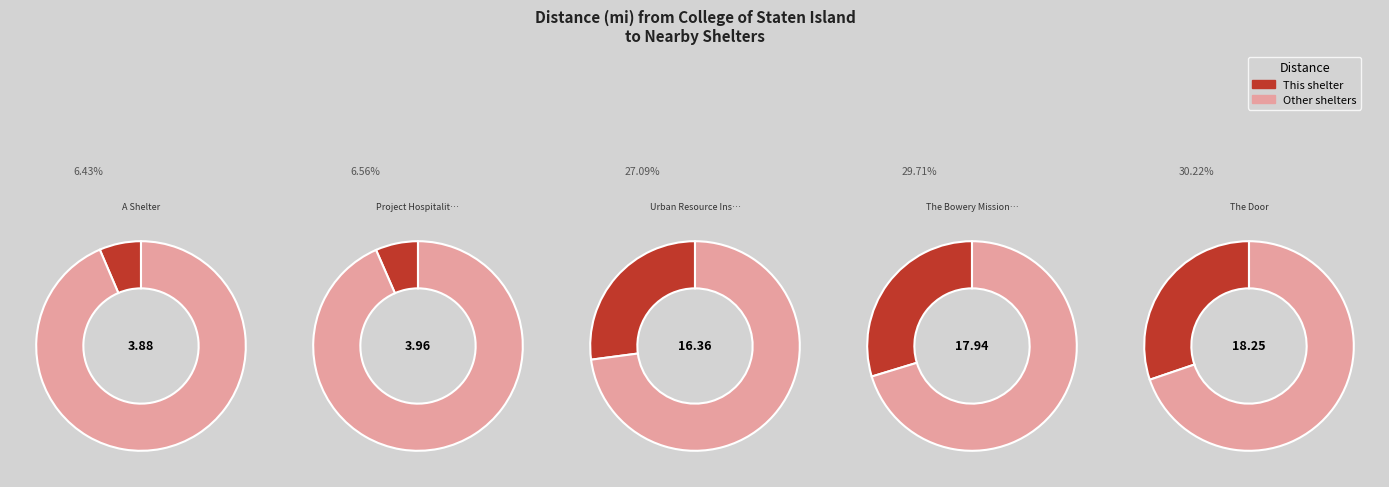

Is The Bowery Mission - Tribeca Campus the majority of the pie?

No